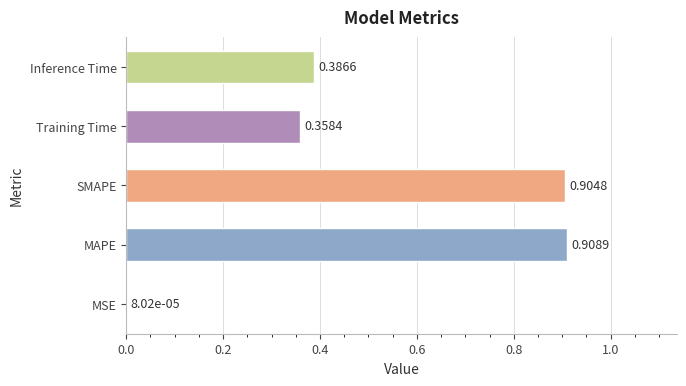

Which has a higher value, SMAPE or MAPE?

MAPE